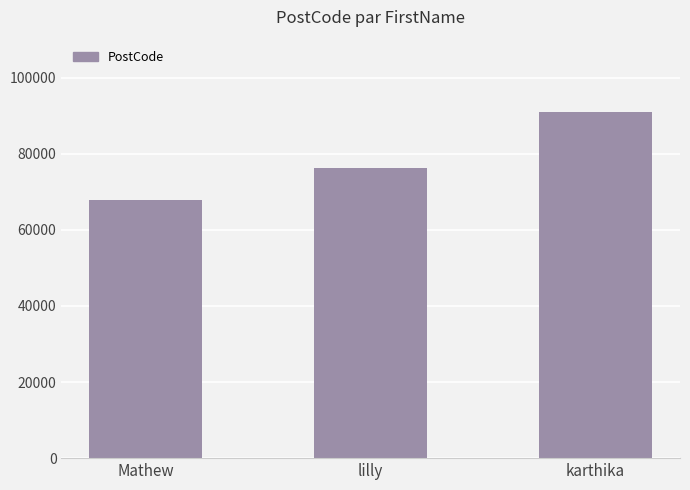

What is the value of the 3rd bar from the left?

90871